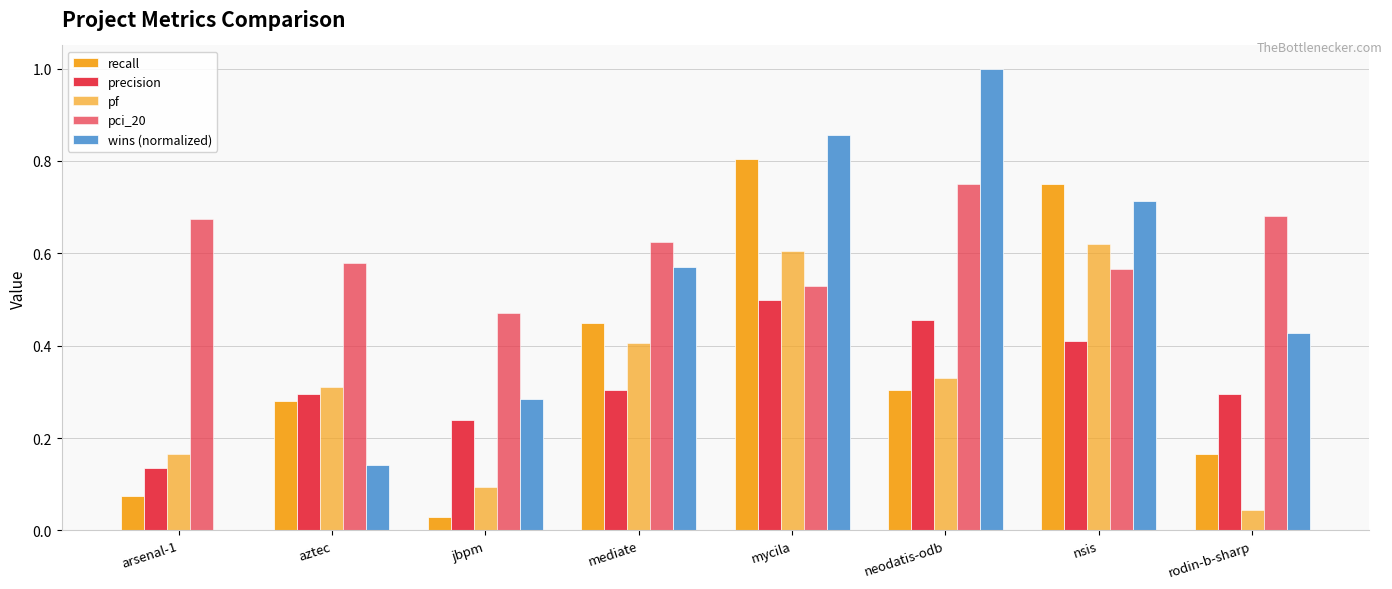

How many data points does each series have?

8